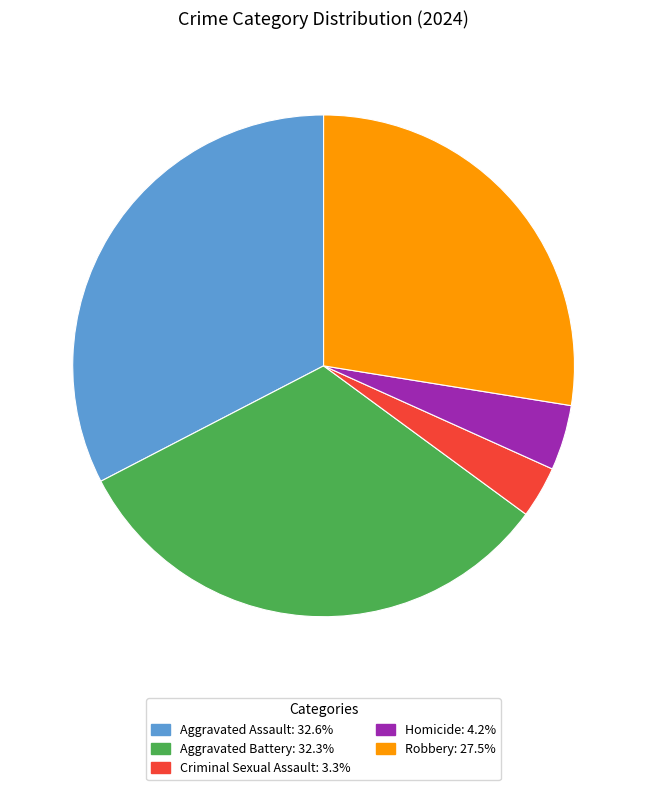

Is the sum of Homicide and Aggravated Assault greater than half?

No